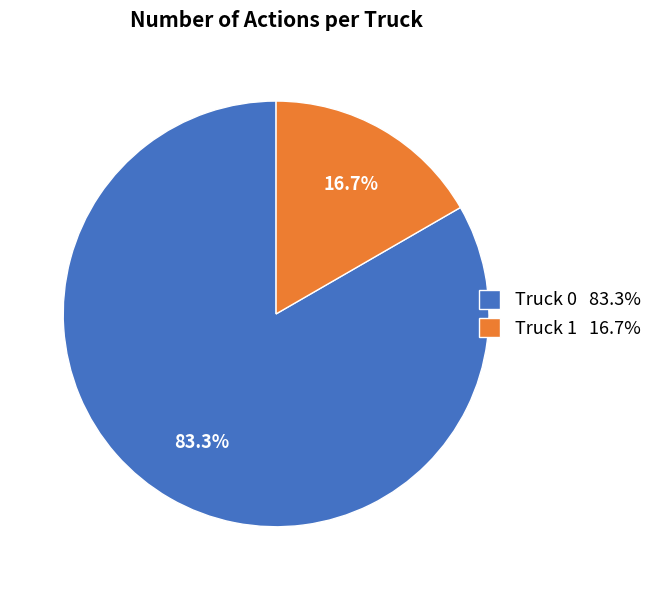

What is the total percentage of Truck 1 and Truck 0?

100.0%